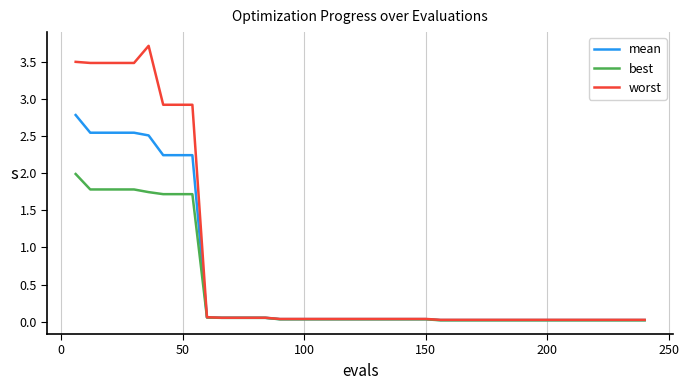

Which series has the largest total across all categories?

worst